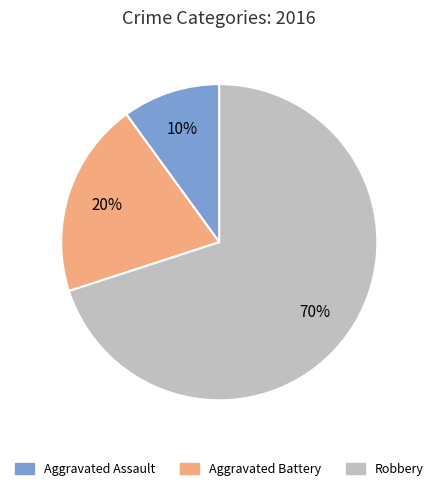

Which category accounts for the majority?

Robbery